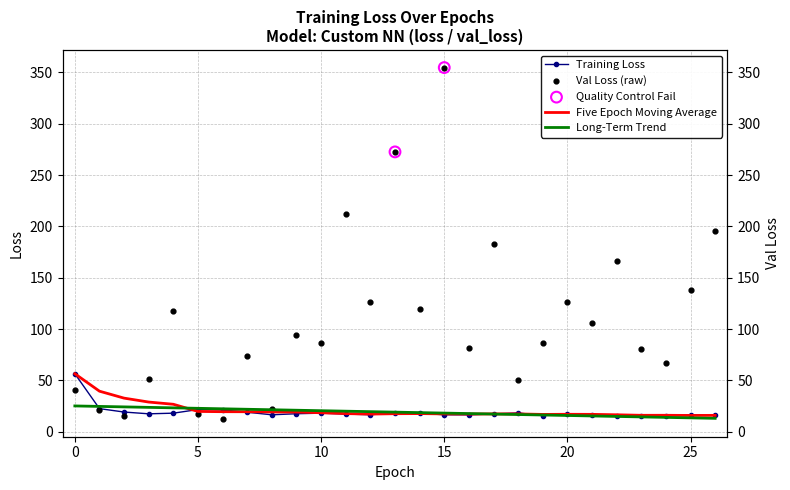

Which series reaches the minimum Y coordinate?

val_loss